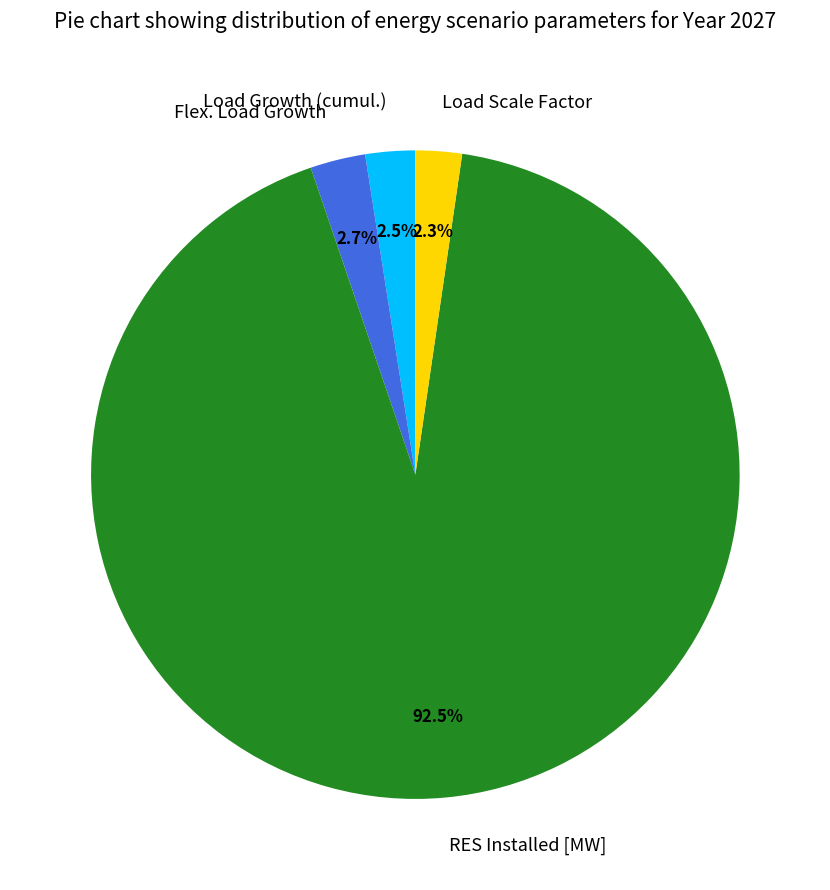

To the nearest percent, what percentage of the pie is Flex. Load Growth?

3%